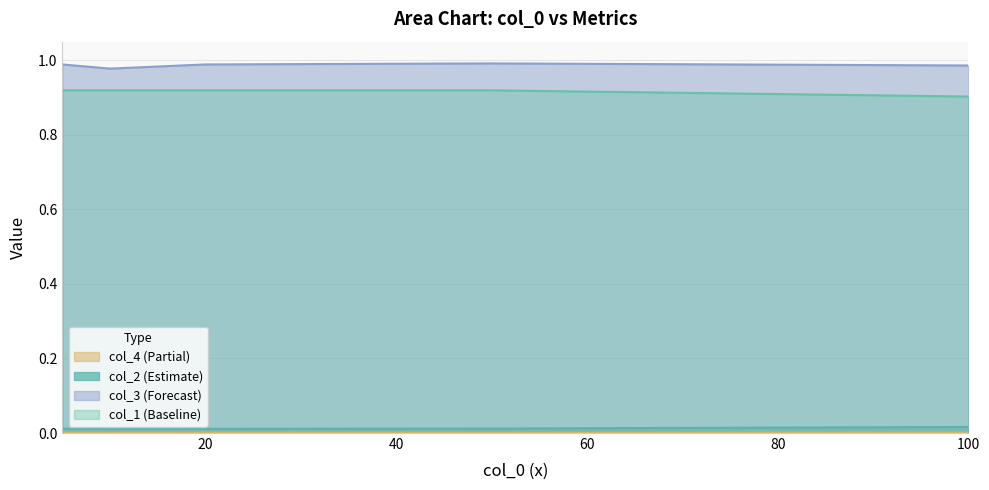

Reading left to right, list all the values displayed in this chart.

col_2: 5=0.0	10=0.0	20=0.0	50=0.0	100=0.0
col_4: 5=0.0	10=0.0	20=0.0	50=0.0	100=0.0
col_3: 5=1.0	10=1.0	20=1.0	50=1.0	100=1.0
col_1: 5=0.9	10=0.9	20=0.9	50=0.9	100=0.9